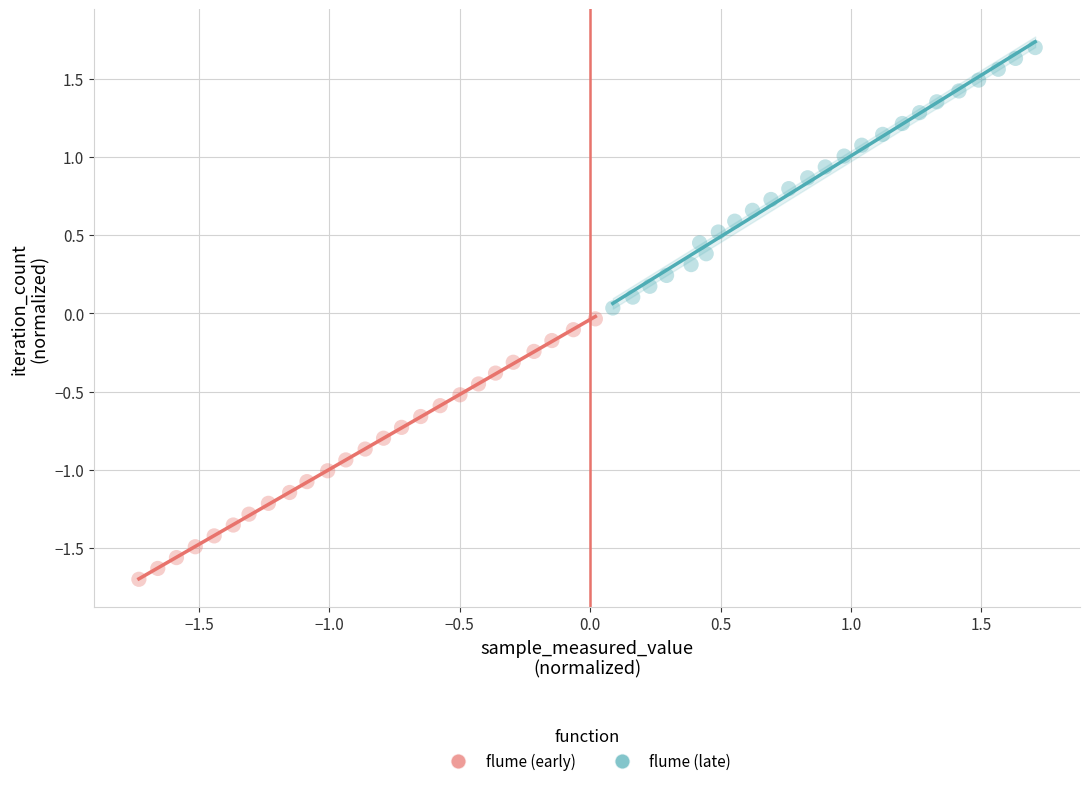

Which series contains the highest Y value?

flume (late)